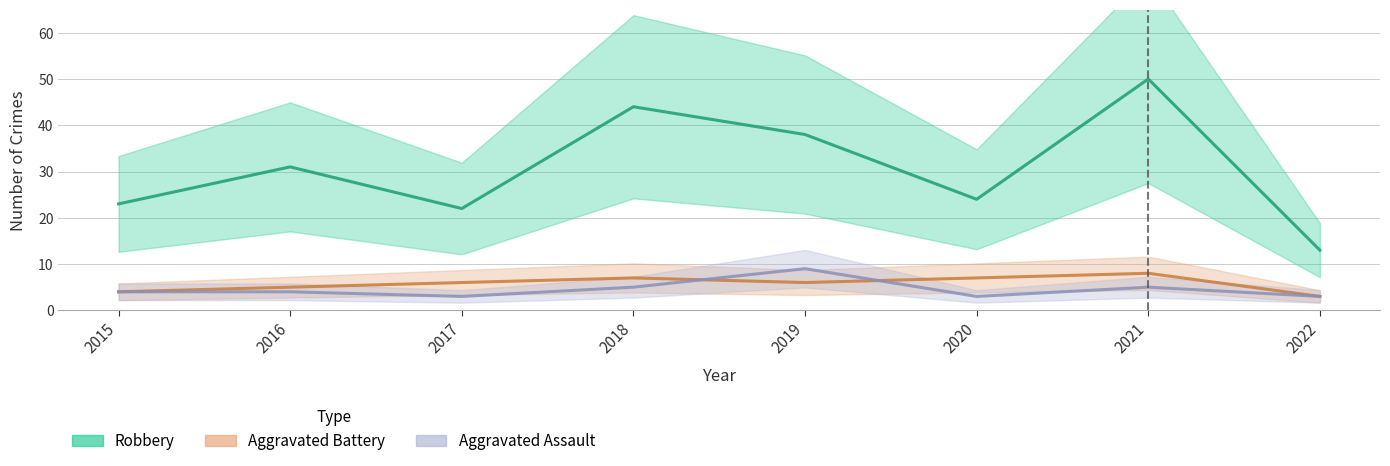

Is the value of Aggravated Assault at 2019 greater than the value of Aggravated Battery at 2022?

Yes